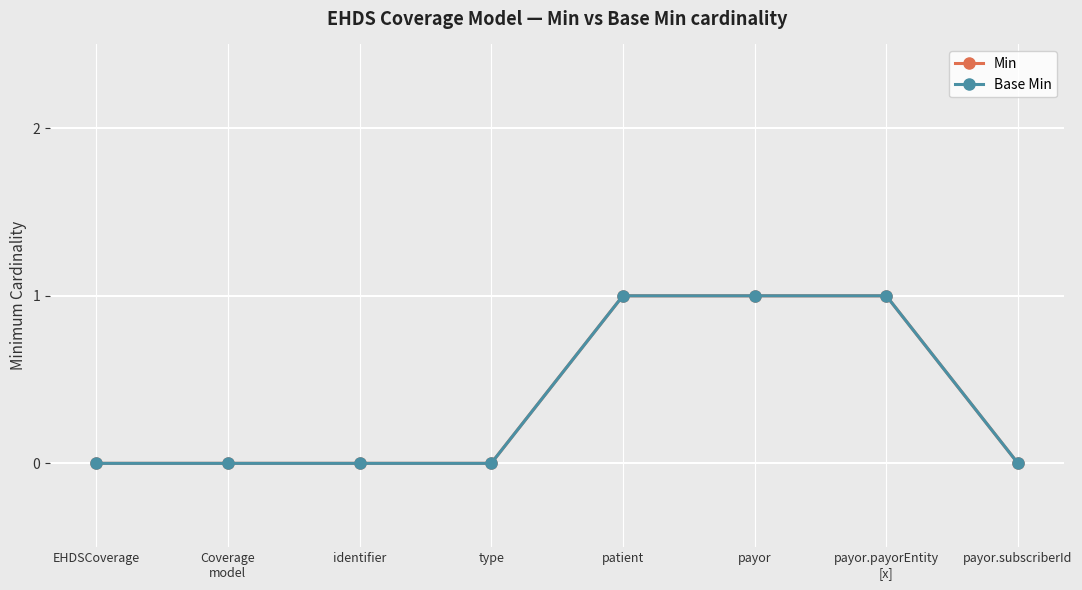

Is this an area chart (filled region under the line)?

No